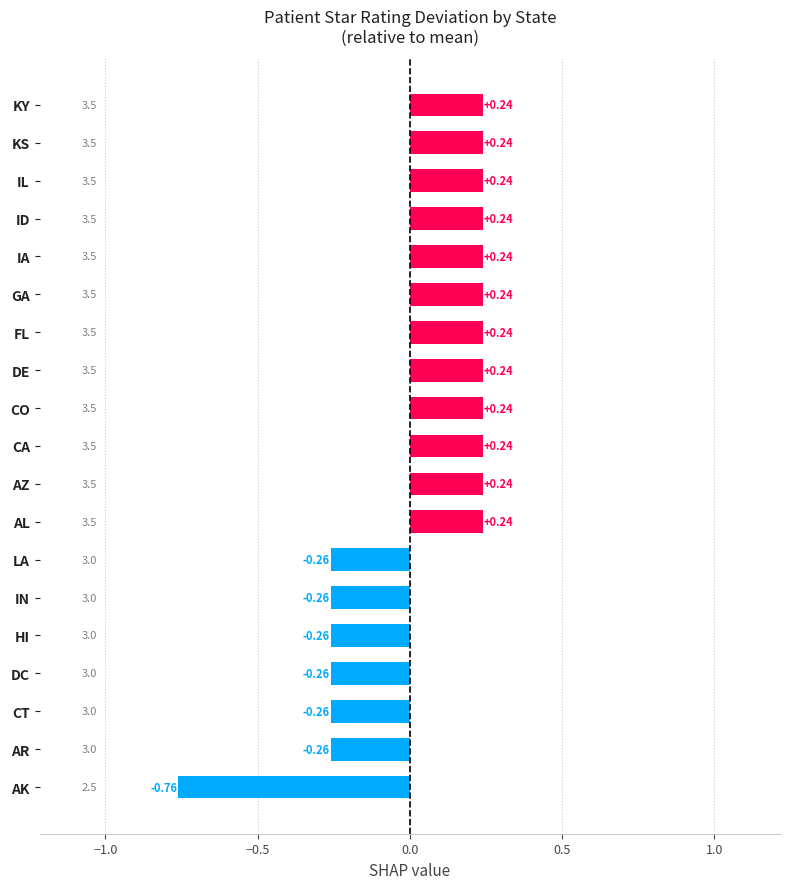

What is the difference between the maximum and minimum values?

1.0